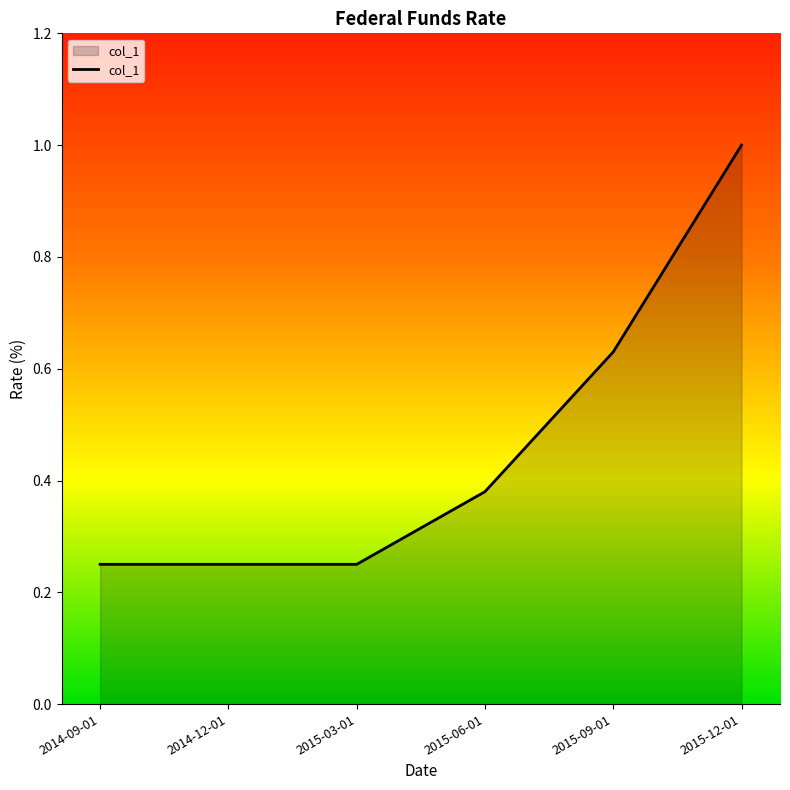

What is the sum of all values?

2.8